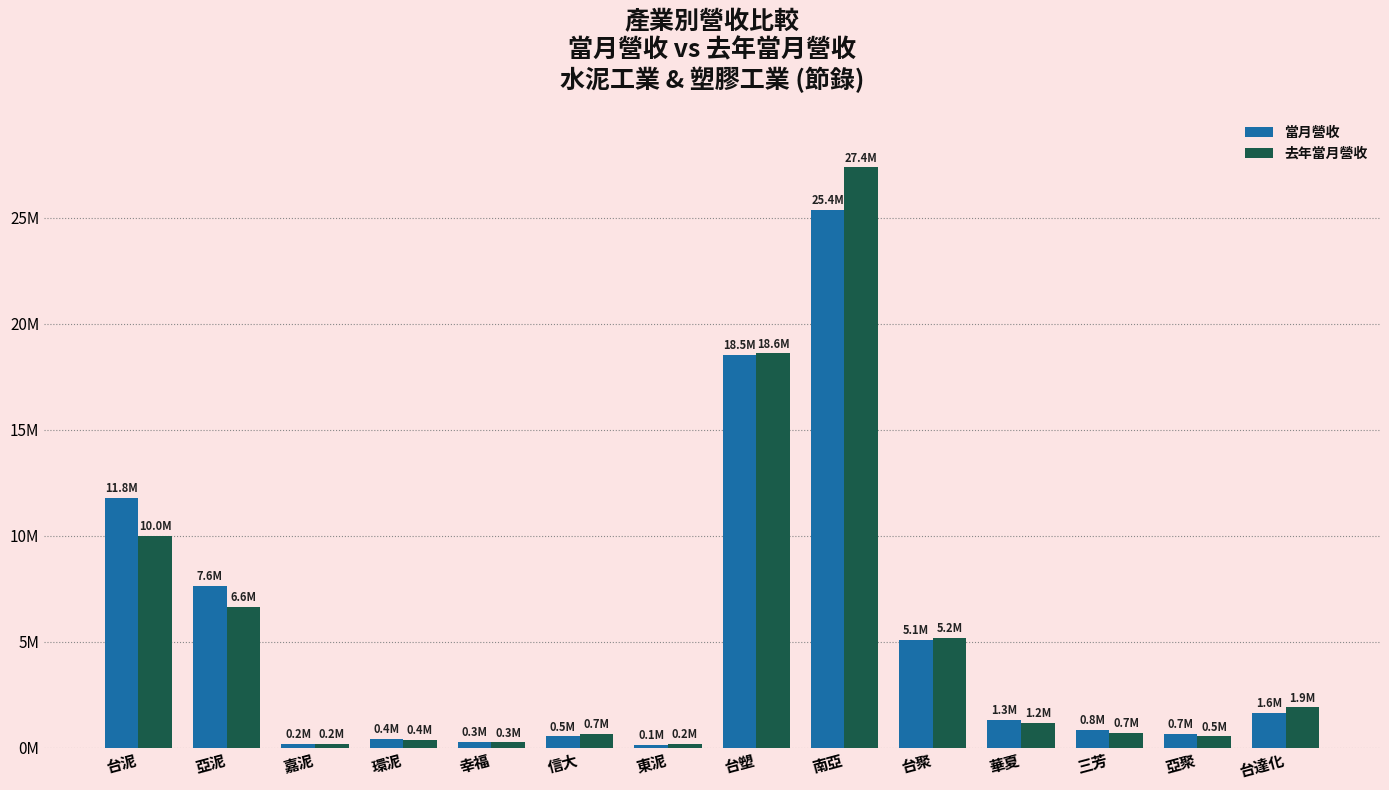

Which series changed the most between 台聚 and 亞聚?

去年當月營收